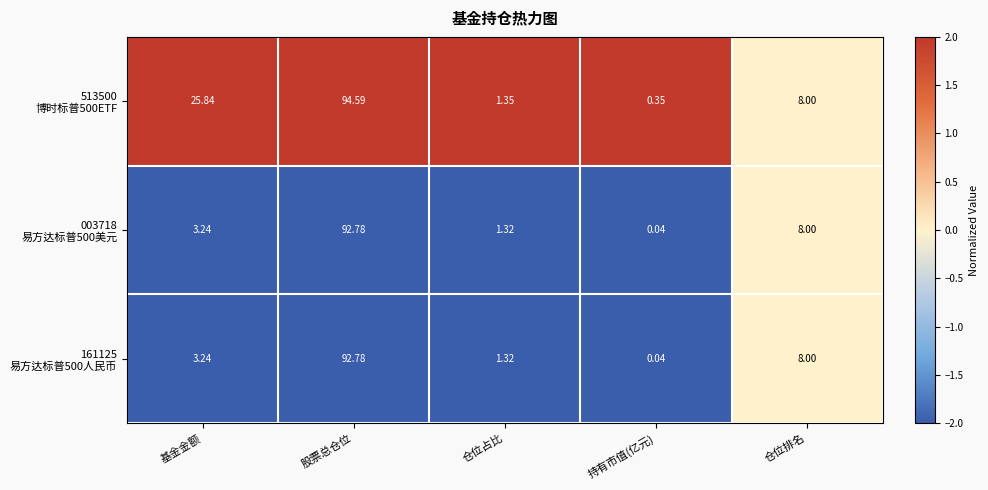

At which category is the sum across all series the highest?

股票总仓位